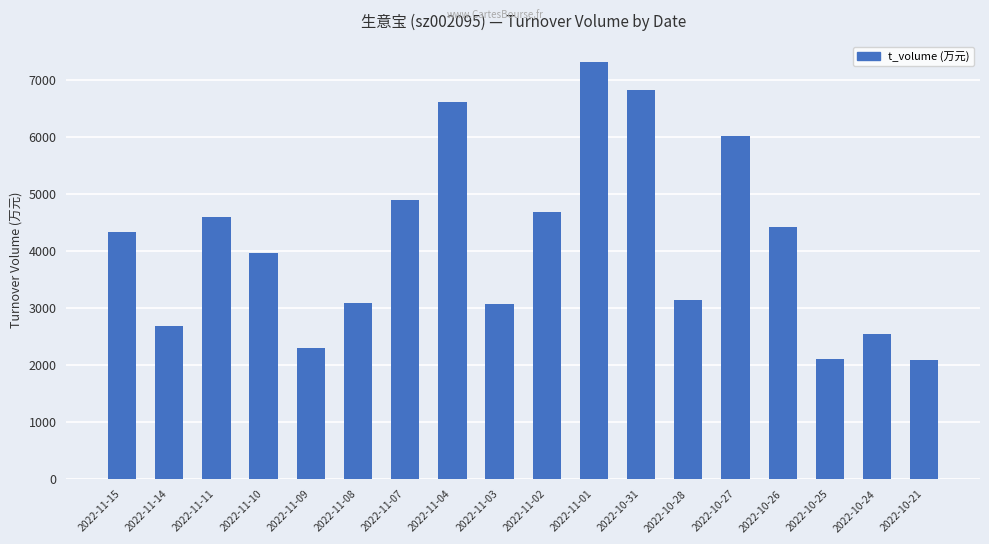

At which category does the chart reach its peak across all series?

2022-11-01